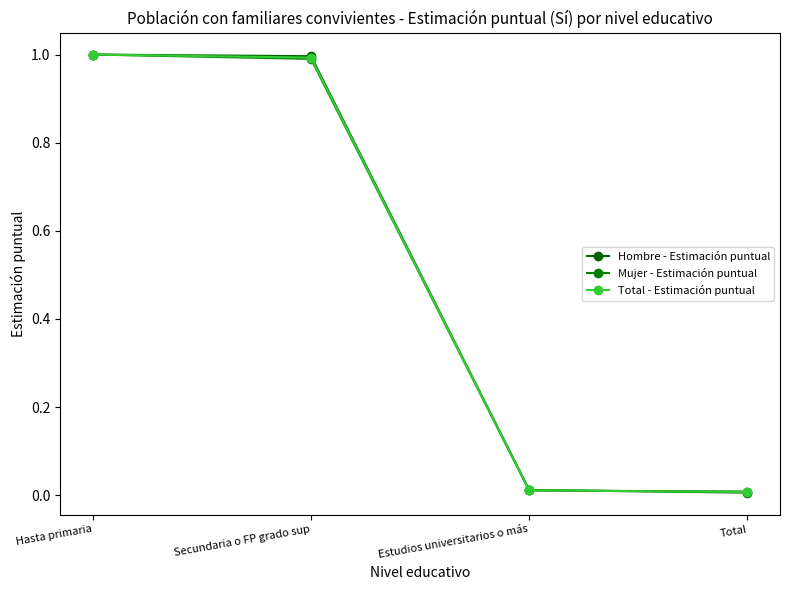

After their last crossing, which series has the higher values: Hombre - Estimación puntual or Total - Estimación puntual?

Total - Estimación puntual